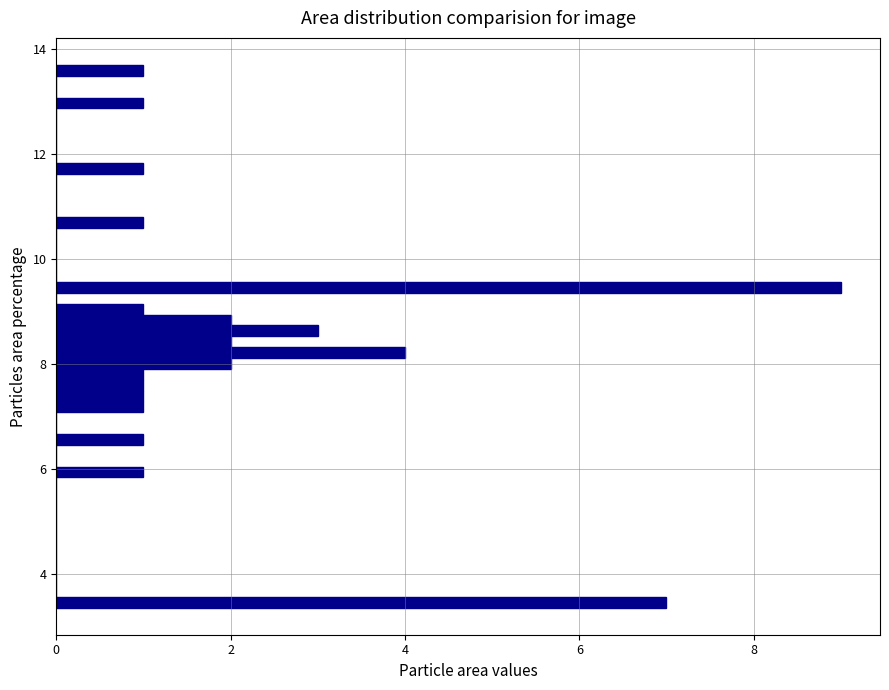

Read against the y-axis, roughly where is the centre of the longest bar?

9.4